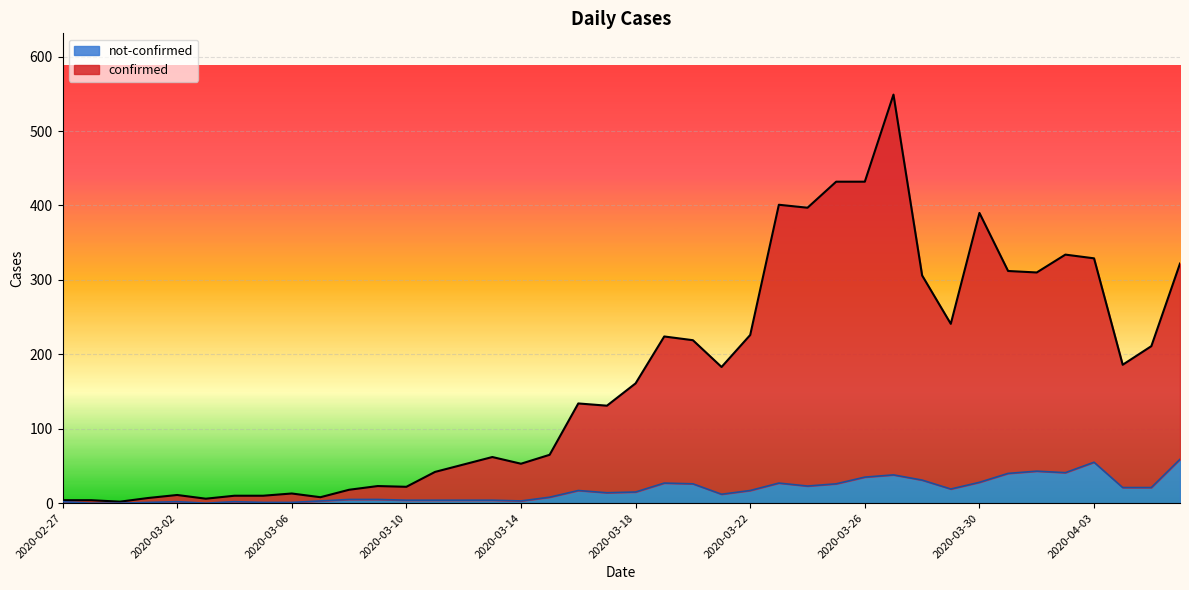

Does the chart display data point markers on the line(s)?

No